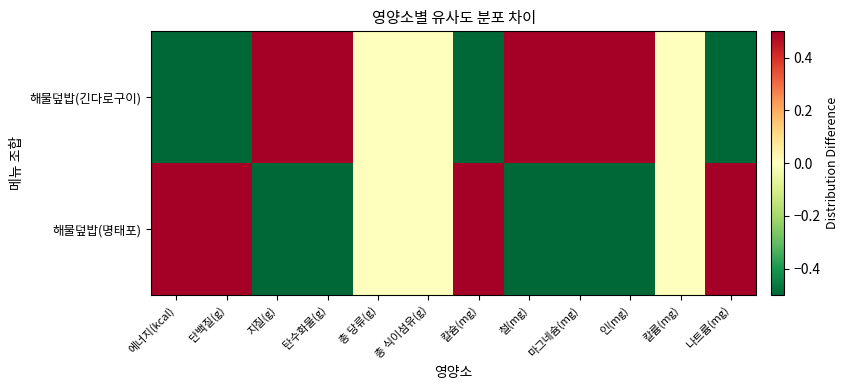

Reading left to right, extract all data points from this chart.

해물덮밥(긴다로구이): 에너지(kcal)=-0.5	단백질(g)=-0.5	지질(g)=0.5	탄수화물(g)=0.5	총 당류(g)=0.0	총 식이섬유(g)=0.0	칼슘(mg)=-0.5	철(mg)=0.5	마그네슘(mg)=0.5	인(mg)=0.5	칼륨(mg)=0.0	나트륨(mg)=-0.5
해물덮밥(명태포): 에너지(kcal)=0.5	단백질(g)=0.5	지질(g)=-0.5	탄수화물(g)=-0.5	총 당류(g)=0.0	총 식이섬유(g)=0.0	칼슘(mg)=0.5	철(mg)=-0.5	마그네슘(mg)=-0.5	인(mg)=-0.5	칼륨(mg)=0.0	나트륨(mg)=0.5